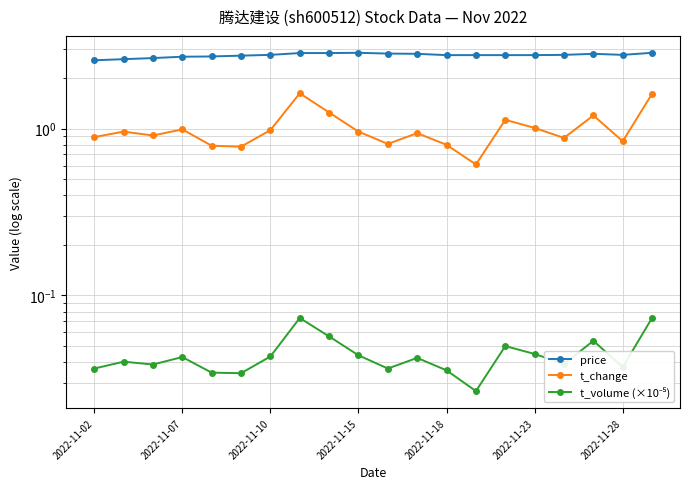

True or false: price and t_volume (×10⁻⁵) cross at least once.

False